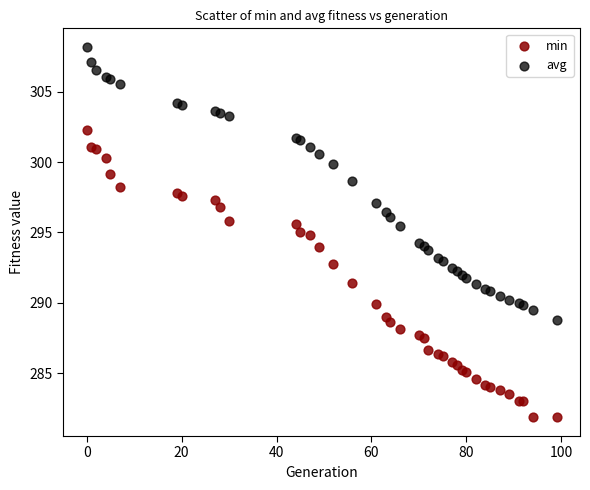

Which series has the largest Y range (max minus min)?

min